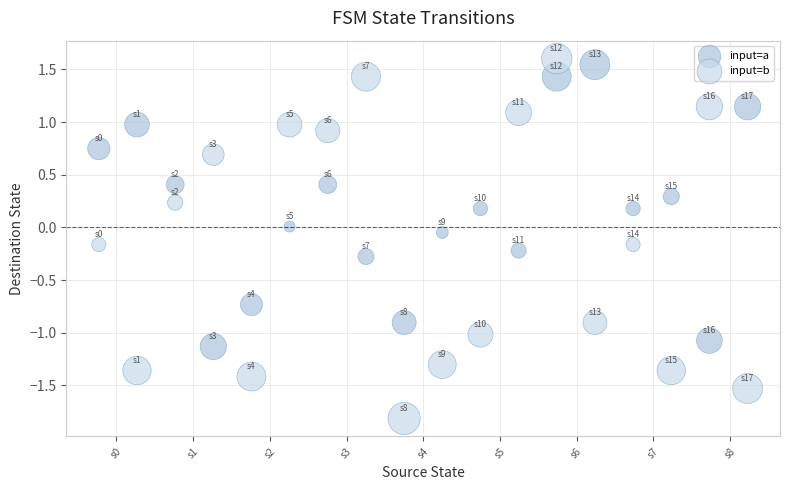

Across all data points, what is the range of Y values (max minus min)?

3.4